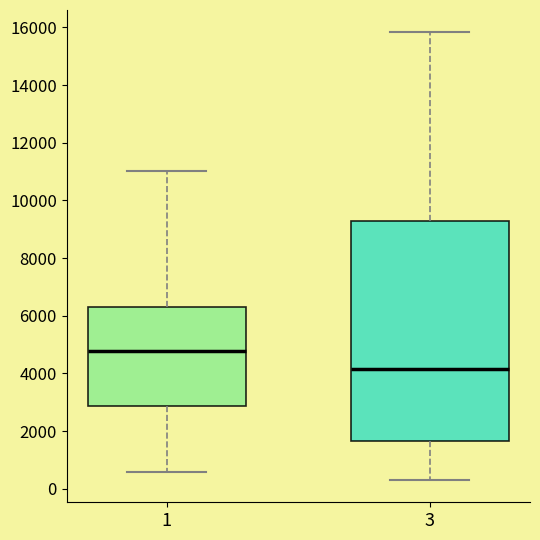

Reading left to right, transcribe this box plot: for each box, give where its median line is, the range the box spans, and where its two whiskers end, as read against the y-axis. The values are not printed on the chart, so give them approximately, as read against the axis.

1: median 4800, box 2800 to 6400, whiskers 600 to 11000
3: median 4200, box 1600 to 9200, whiskers 400 to 15800